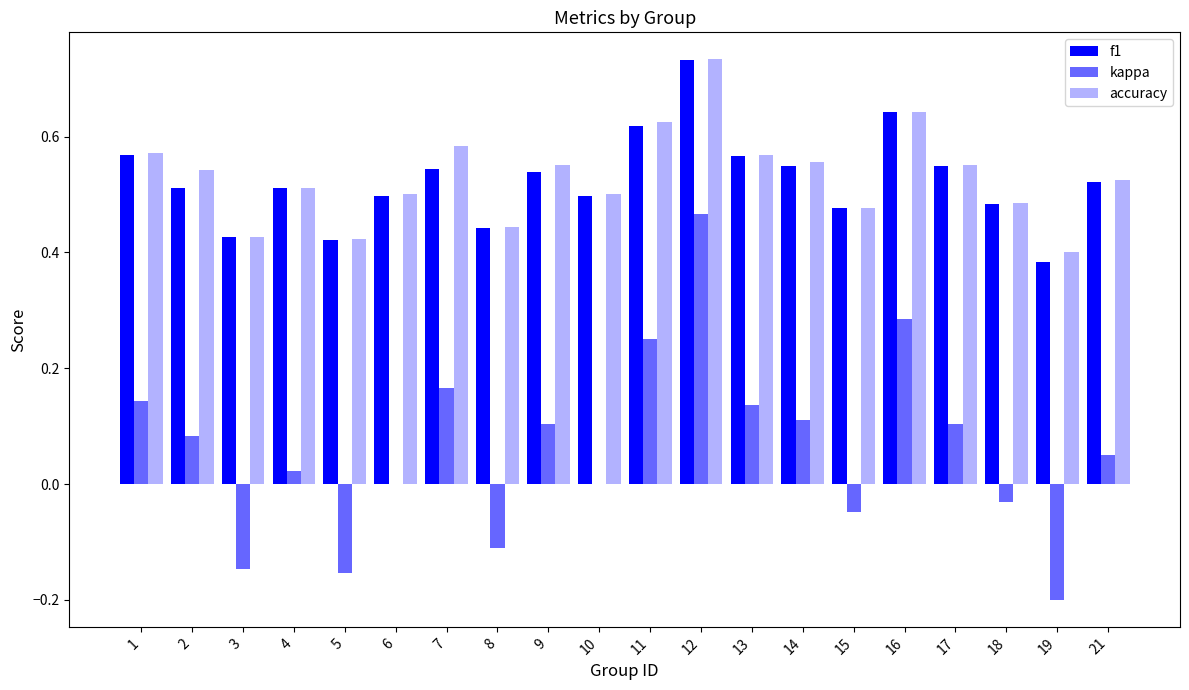

Are the bars grouped side by side (vs. stacked)?

Yes